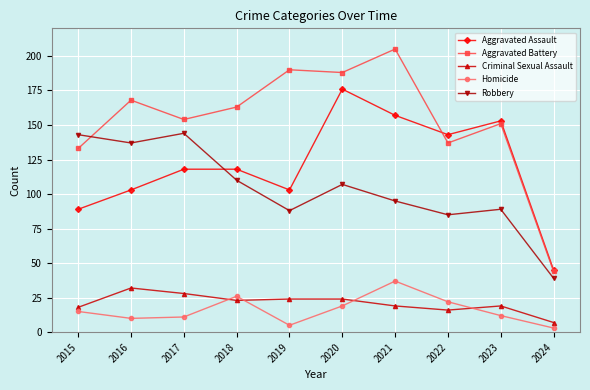

Reading left to right, list all the values displayed in this chart.

Aggravated Assault: 89	103	118	118	103	176	157	143	153	45
Aggravated Battery: 133	168	154	163	190	188	205	137	151	44
Criminal Sexual Assault: 18	32	28	23	24	24	19	16	19	7
Homicide: 15	10	11	26	5	19	37	22	12	3
Robbery: 143	137	144	110	88	107	95	85	89	39